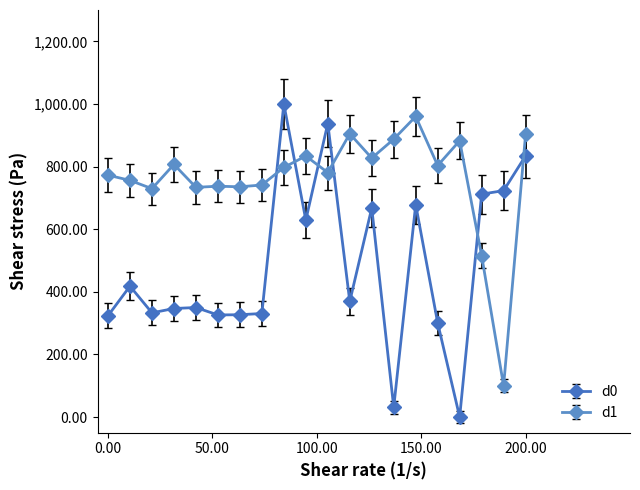

What is the sum of all d0 values?

9636.8